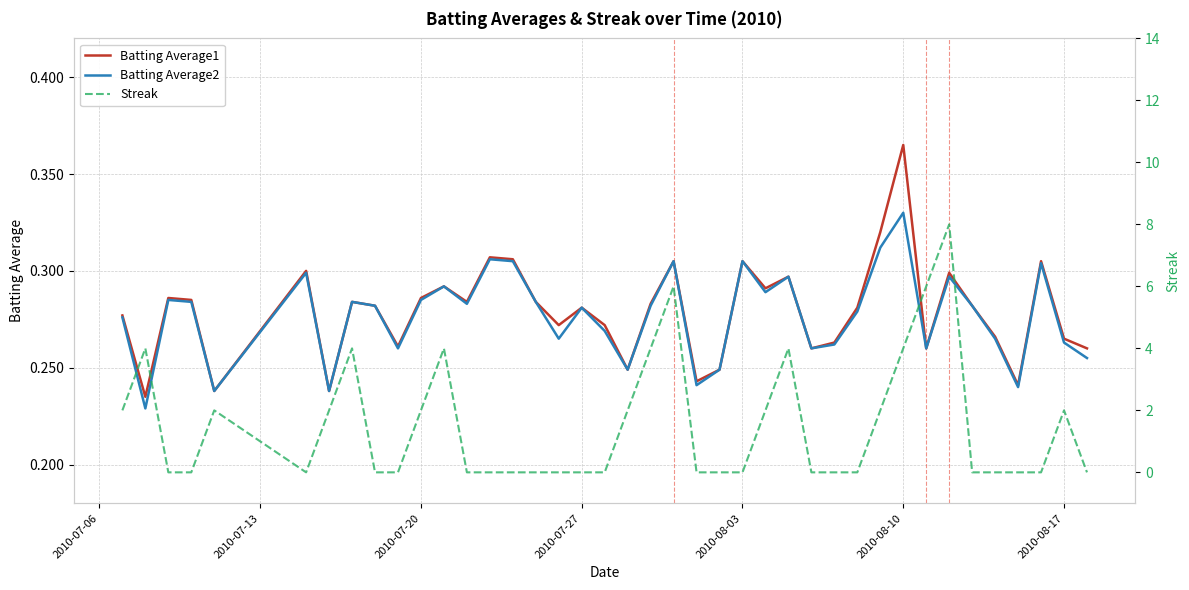

Count the Batting Average1 values in the range 0 to 1.

40